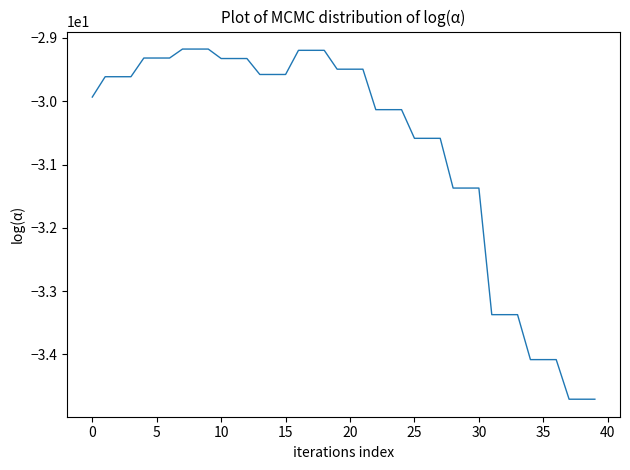

What is the maximum value shown in the chart?

-29.2